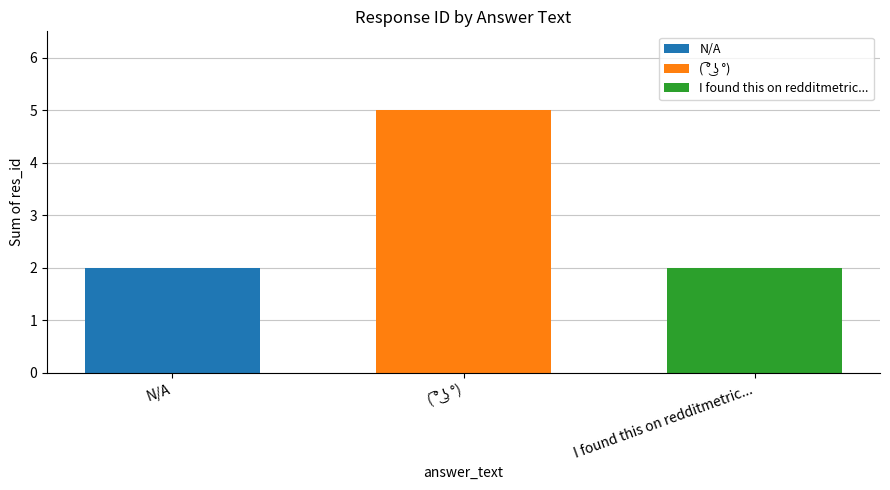

Which series has the widest spread of values?

N/A